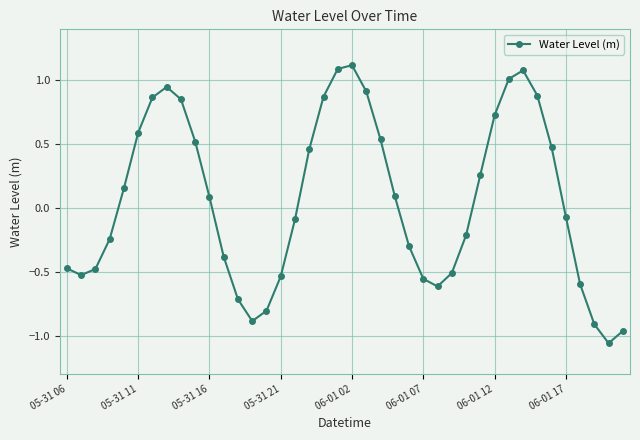

What is the maximum value shown in the chart?

1.1